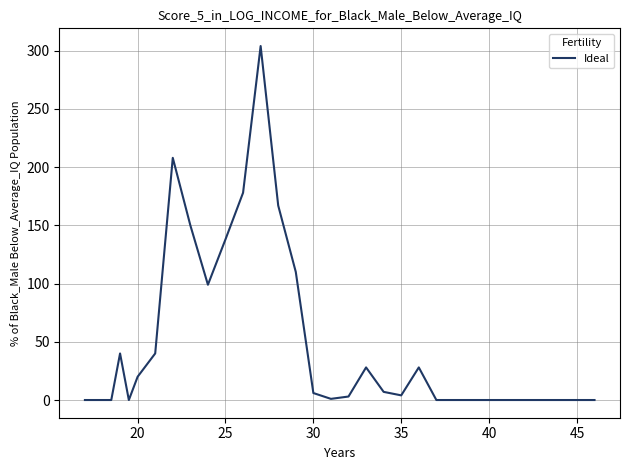

What is the difference between the maximum and minimum values?

304